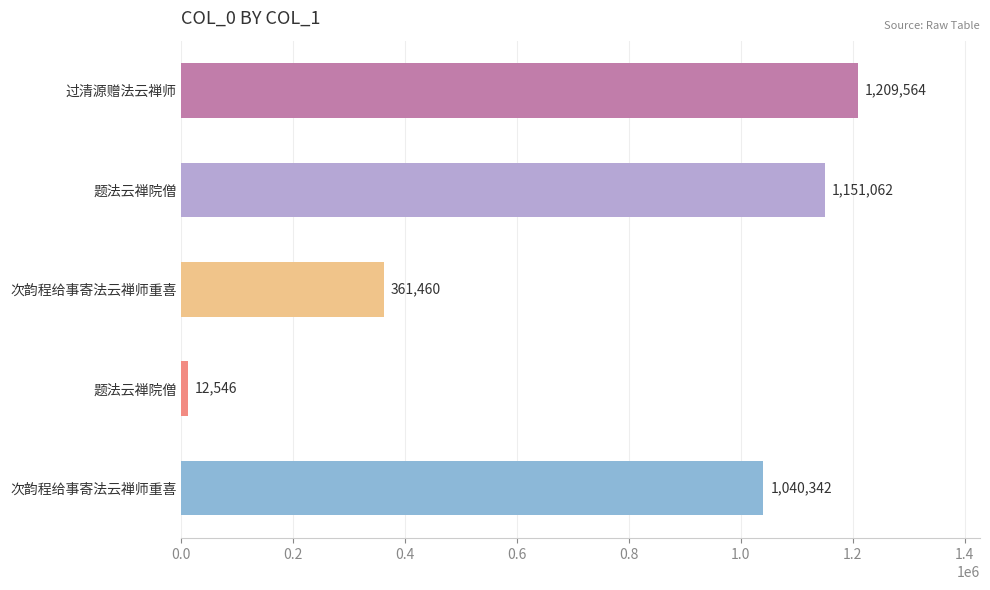

Are the bars horizontal?

Yes